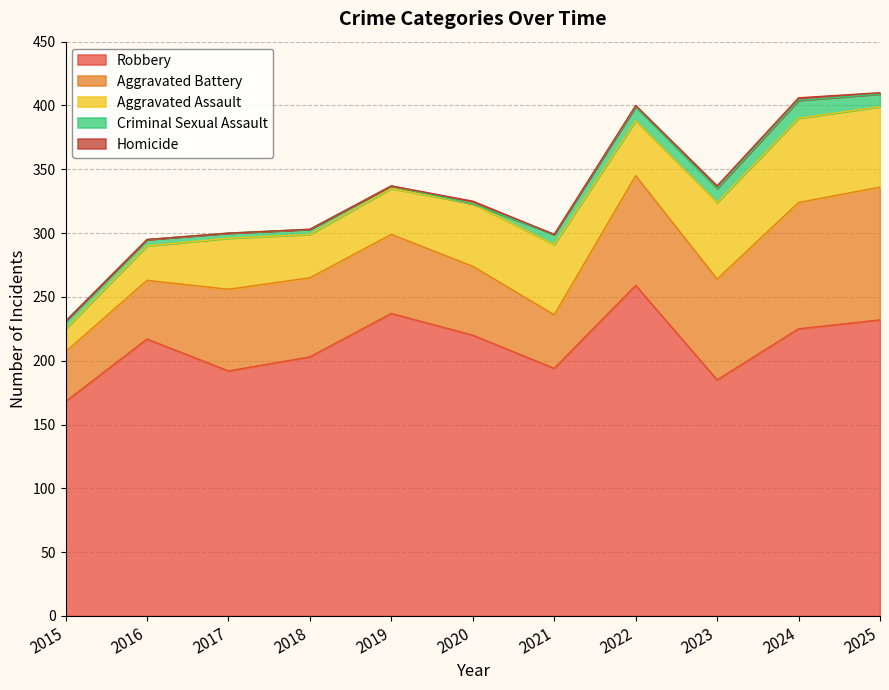

Which category has the lowest value in the Robbery series?

2015